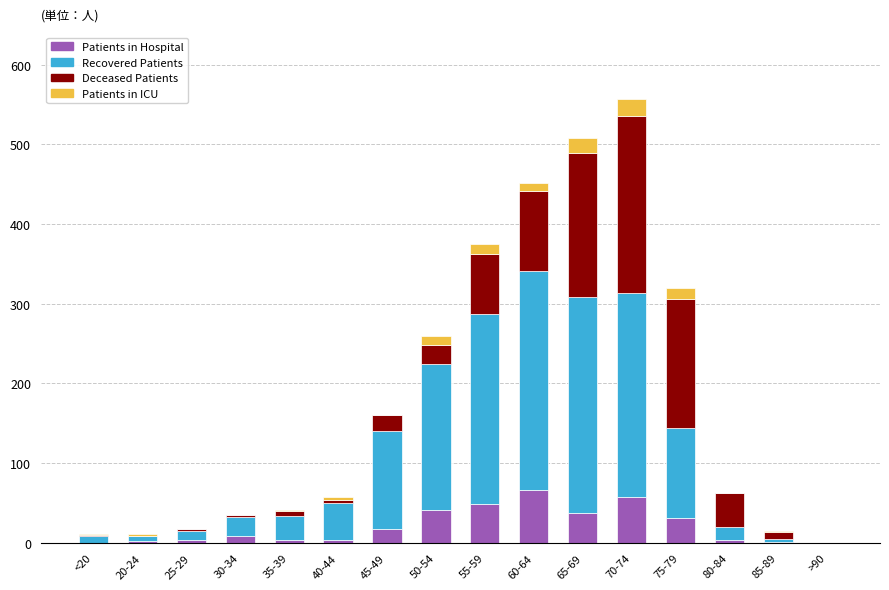

What are all the series names shown in the legend?

Patients in Hospital, Recovered Patients, Deceased Patients, Patients in ICU